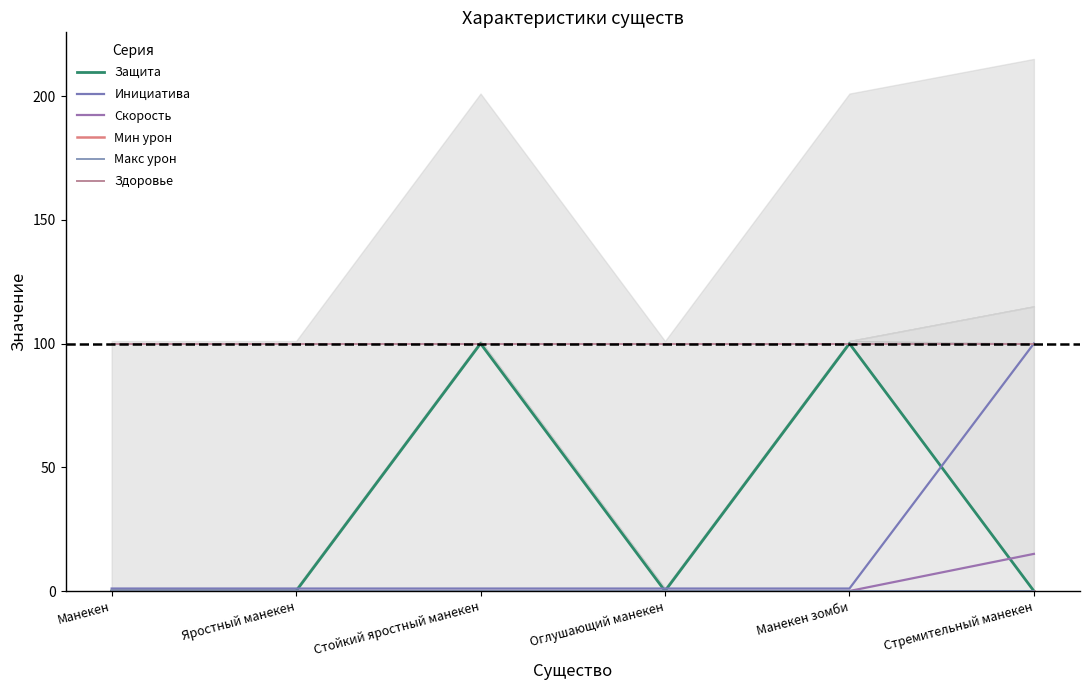

In Защита, how many points are higher than both neighbors (excluding endpoints)?

2